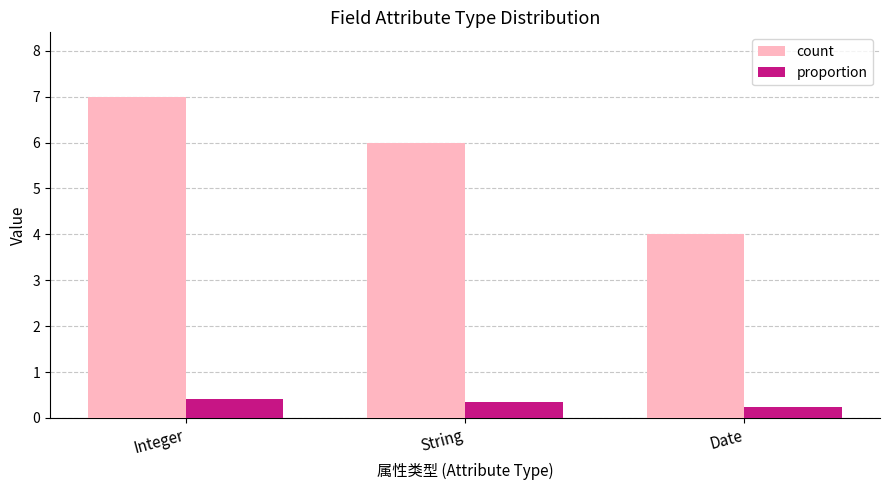

What is the average value of the proportion series?

0.3